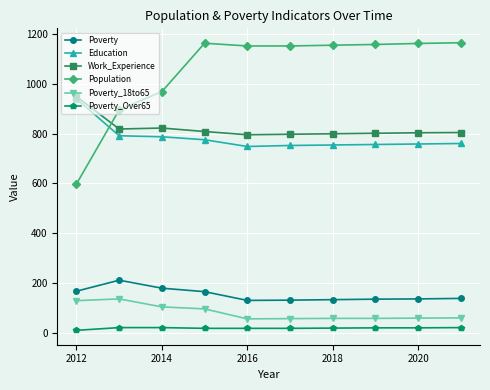

How many series are shown in this chart?

6